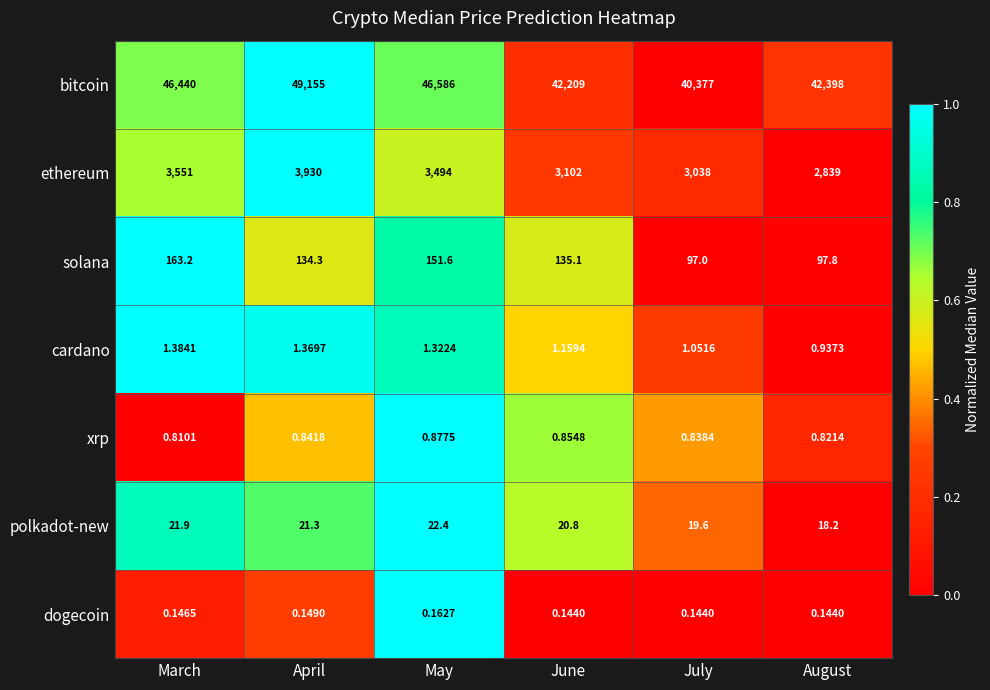

Which series has the largest range (max minus min)?

bitcoin